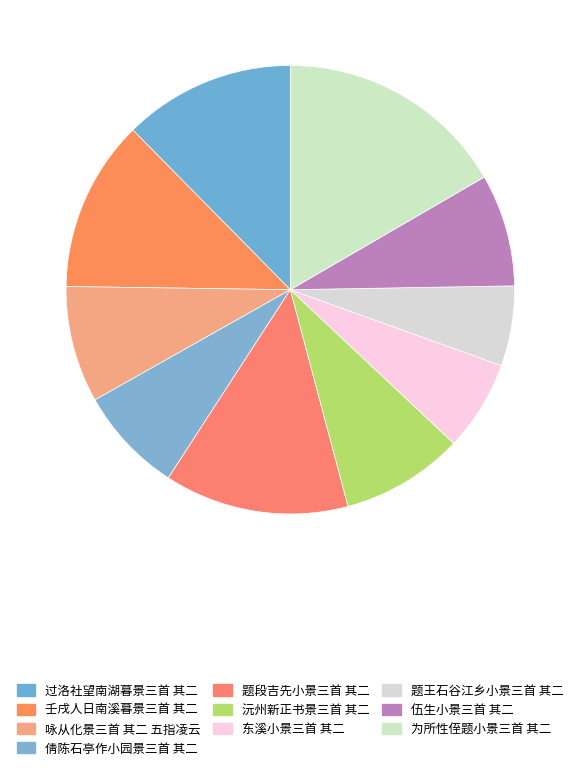

To the nearest percent, what portion does 沅州新正书景三首 其二 represent?

9%